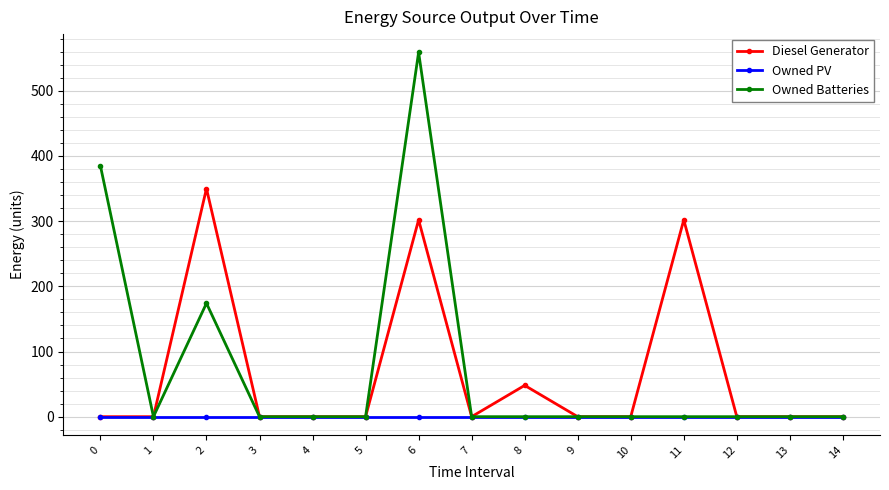

True or false: Diesel Generator has a value of 0 at 13.

True